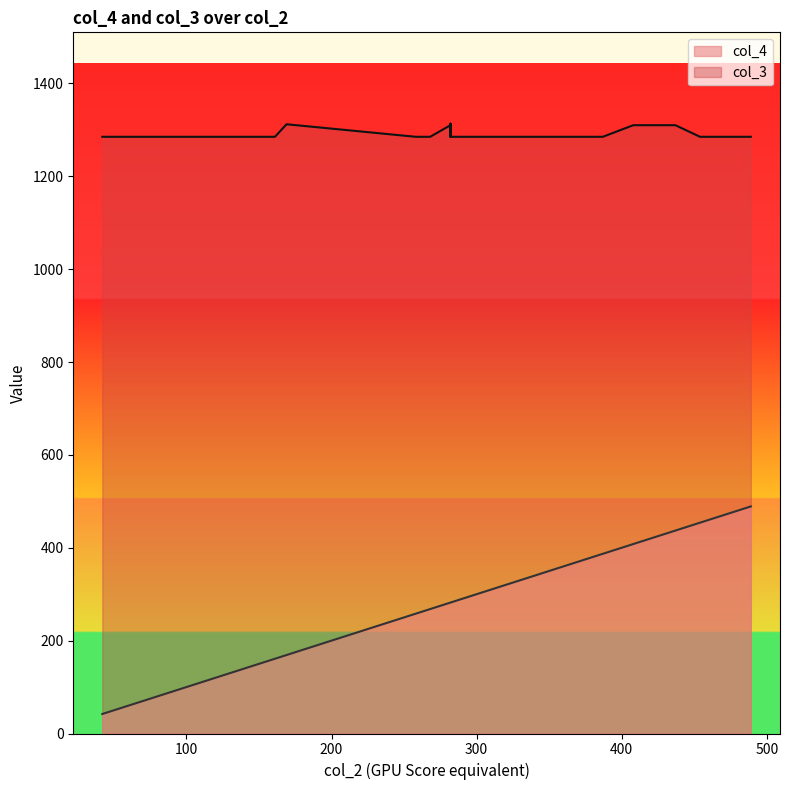

At how many categories does at least one series exceed 774?

20